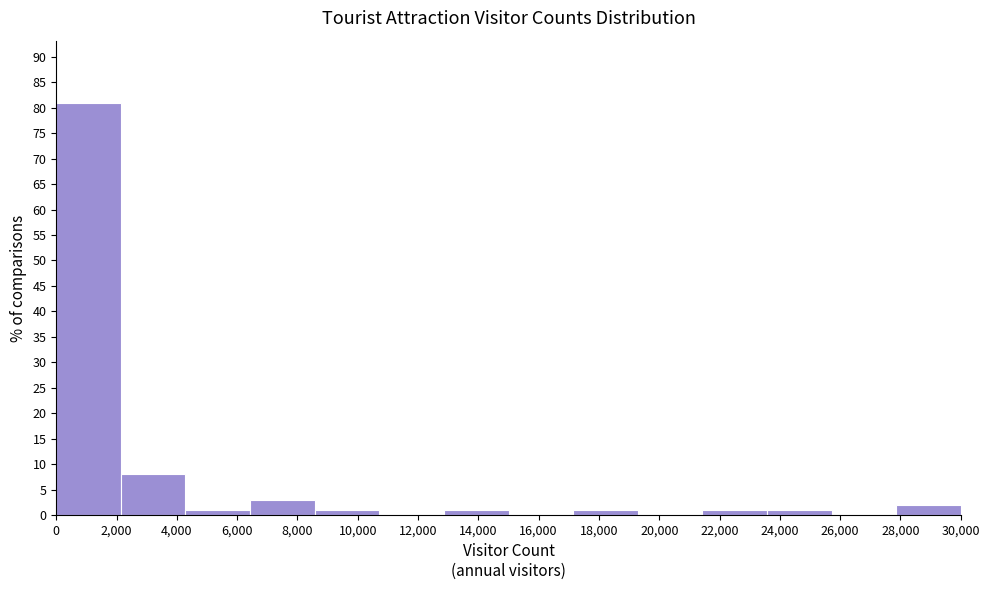

What is the height of the bar covering 17200 to 19200 on the x-axis? Neither the bar edges nor the heights are printed on the chart, so give them approximately, as read against the axes.

1